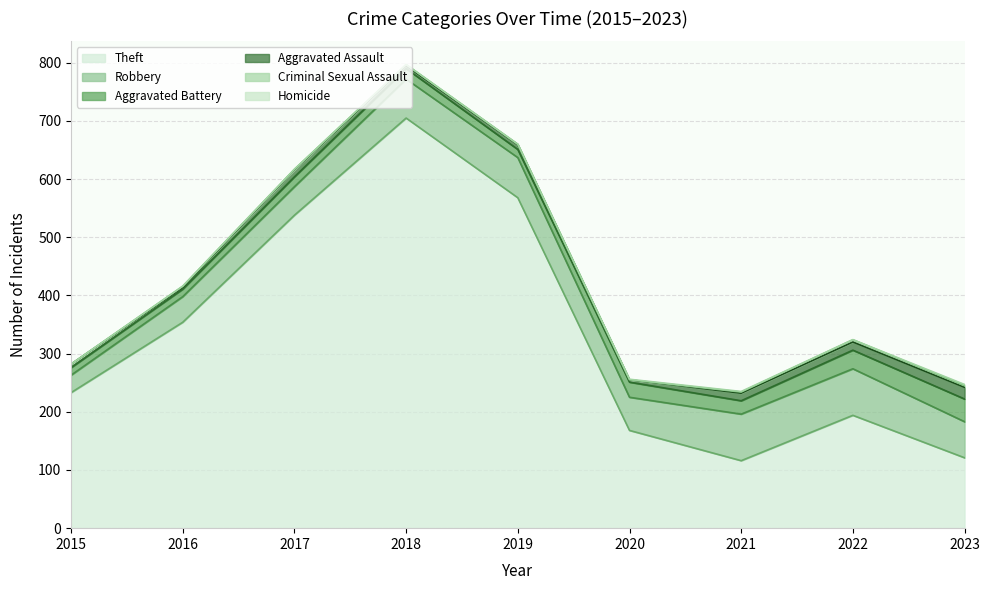

Is it true that Aggravated Battery equals 26 at 2020?

True